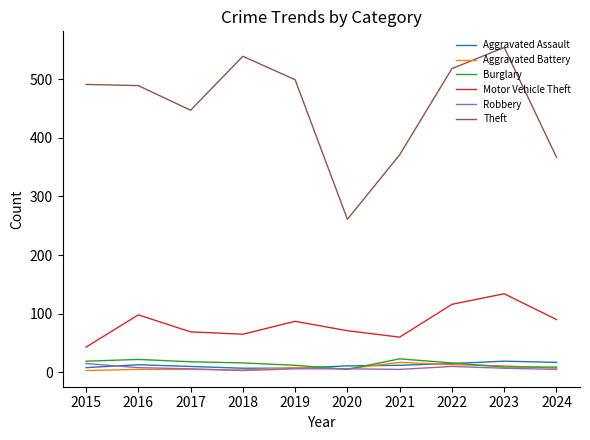

The value of Burglary at 2022 is 16. True or false?

True